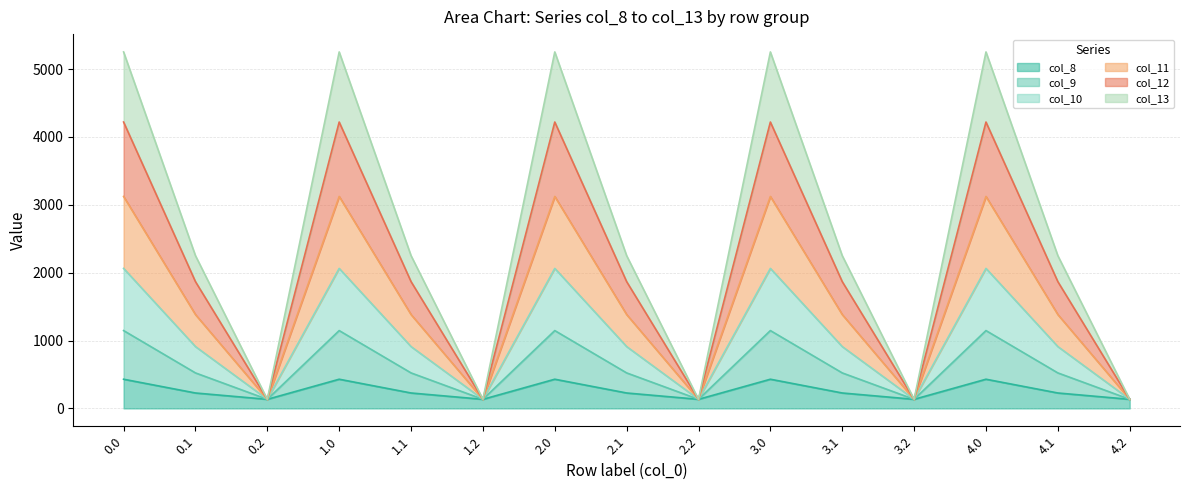

Between 2.0 and 4.0, which is larger?

2.0